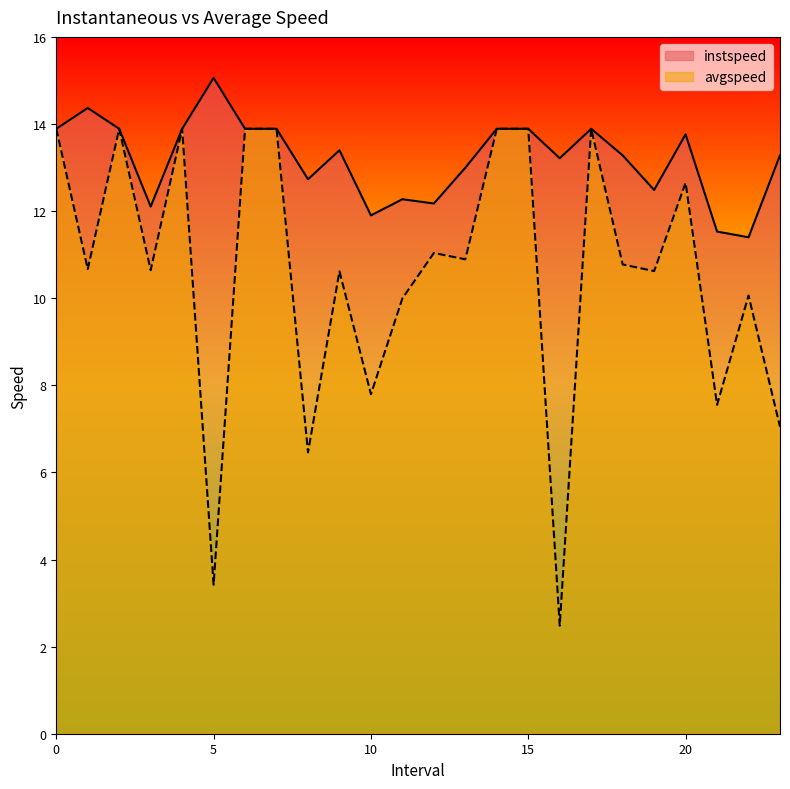

How many distinct data groups are displayed?

2